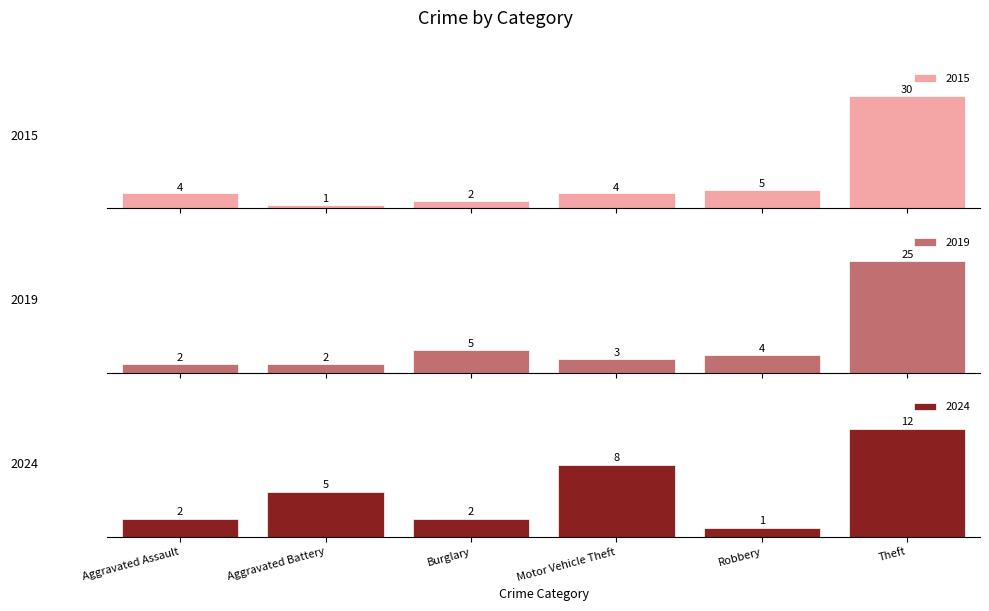

True or false: 2015 has a value of 1 at Aggravated Battery.

True